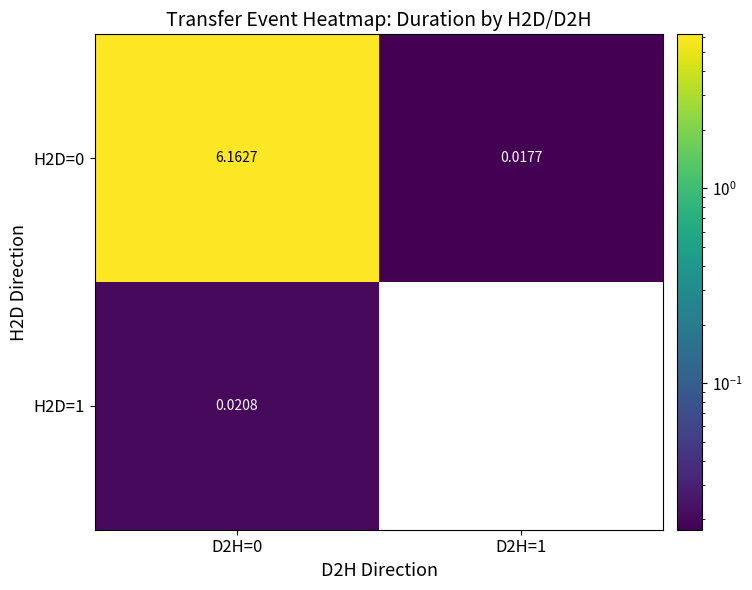

Which has a higher value, D2H=0 or D2H=1?

D2H=0